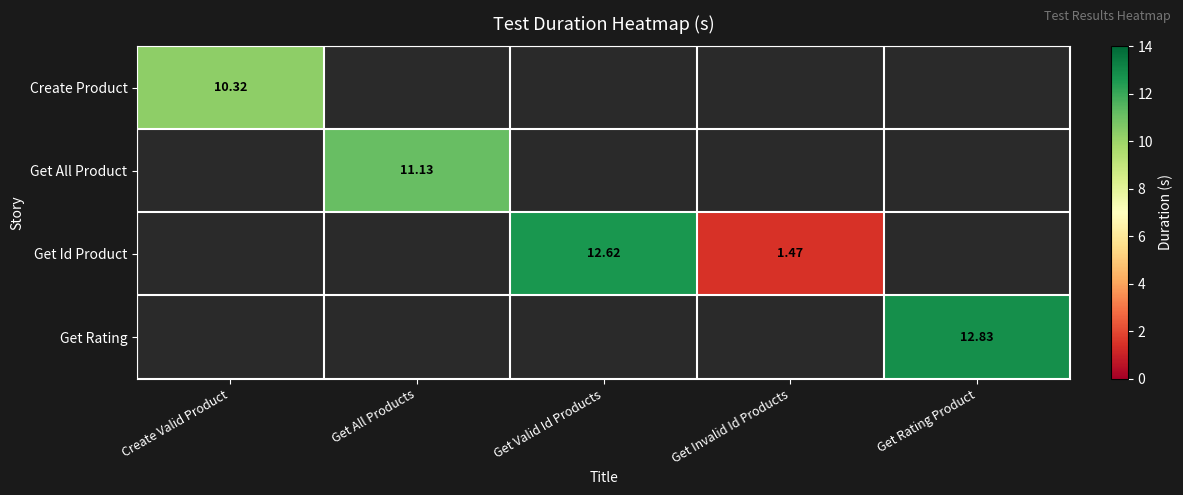

Where is Create Product nearest to the value 10?

Create Valid Product